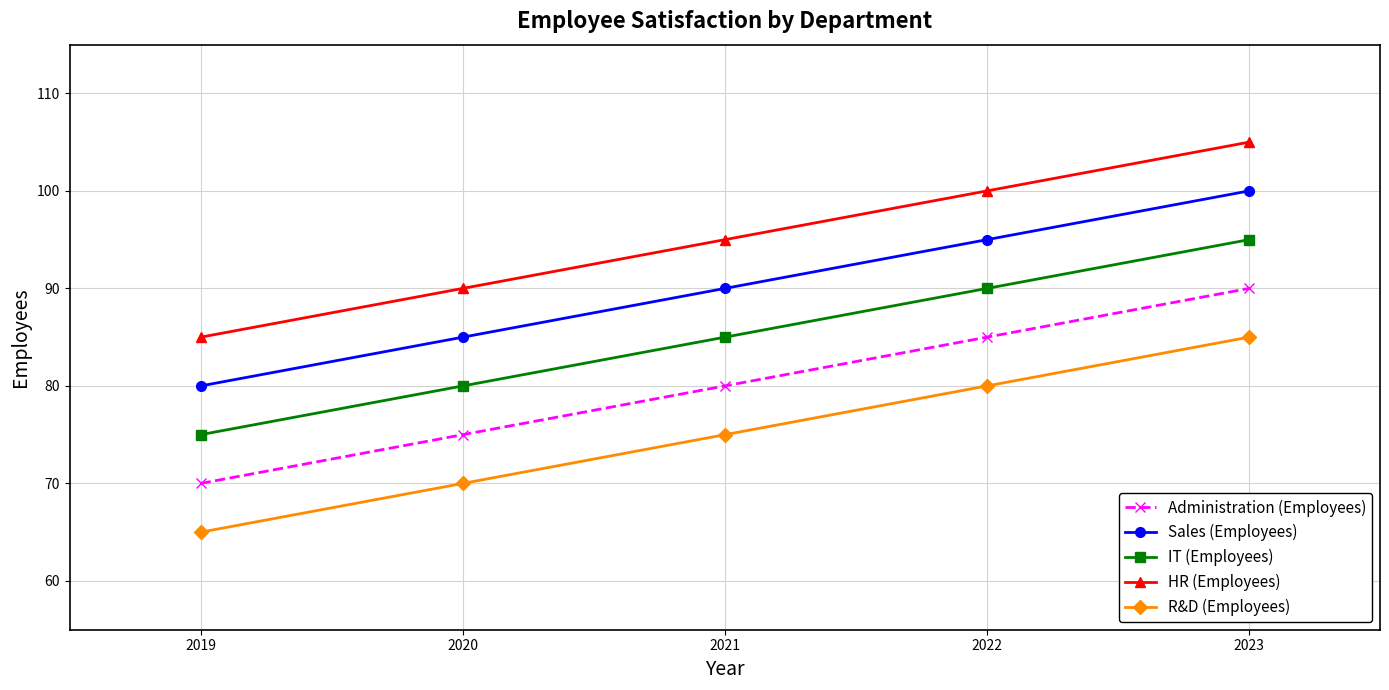

What is the difference between the HR (Employees) values at 2022 and 2021?

5